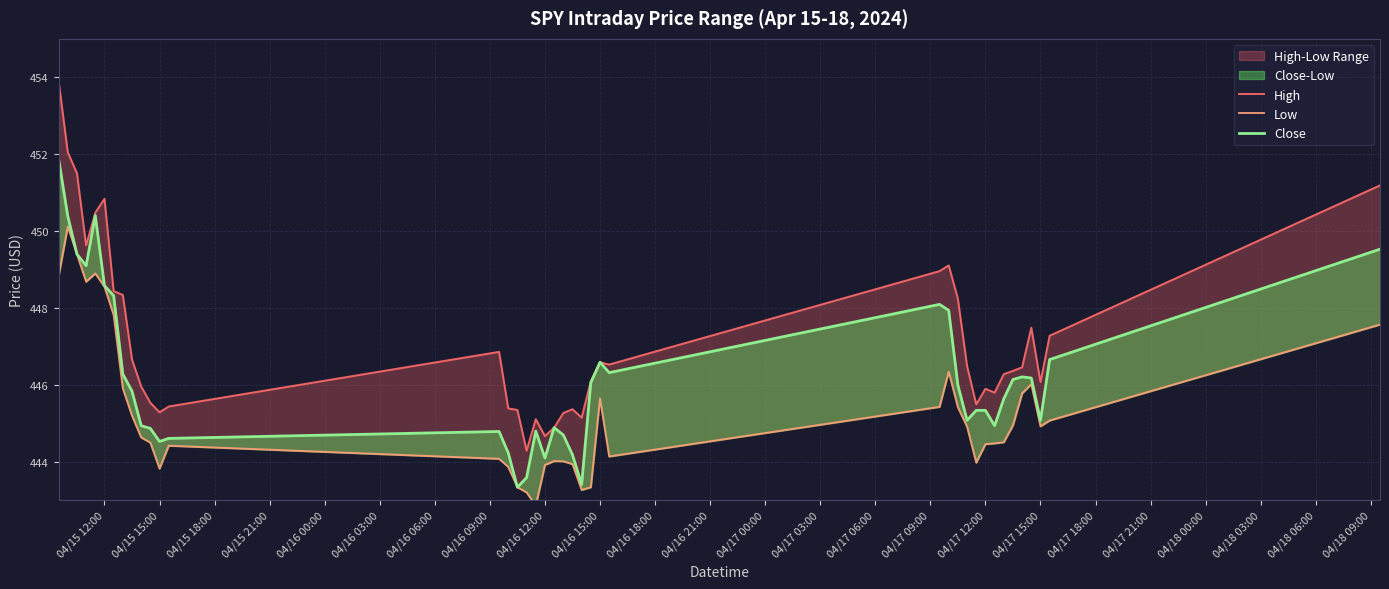

True or false: Low and High intersect in this chart.

False